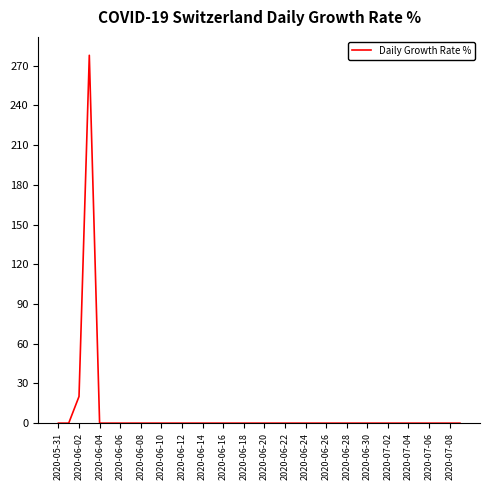

What is the maximum value shown in the chart?

277.8